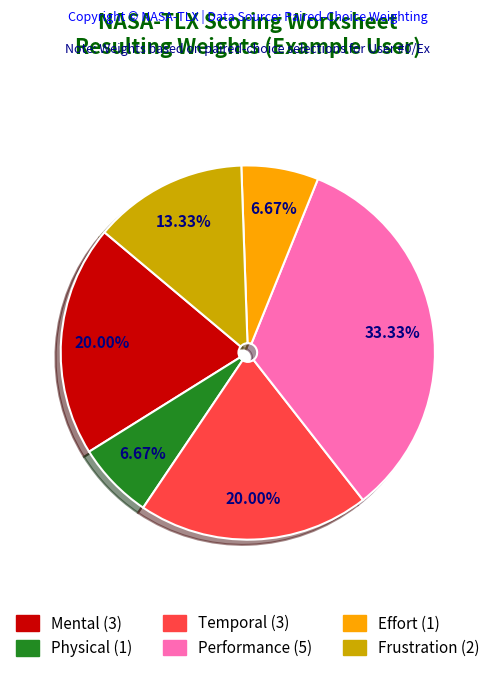

Between Temporal and Physical, which is larger?

Temporal